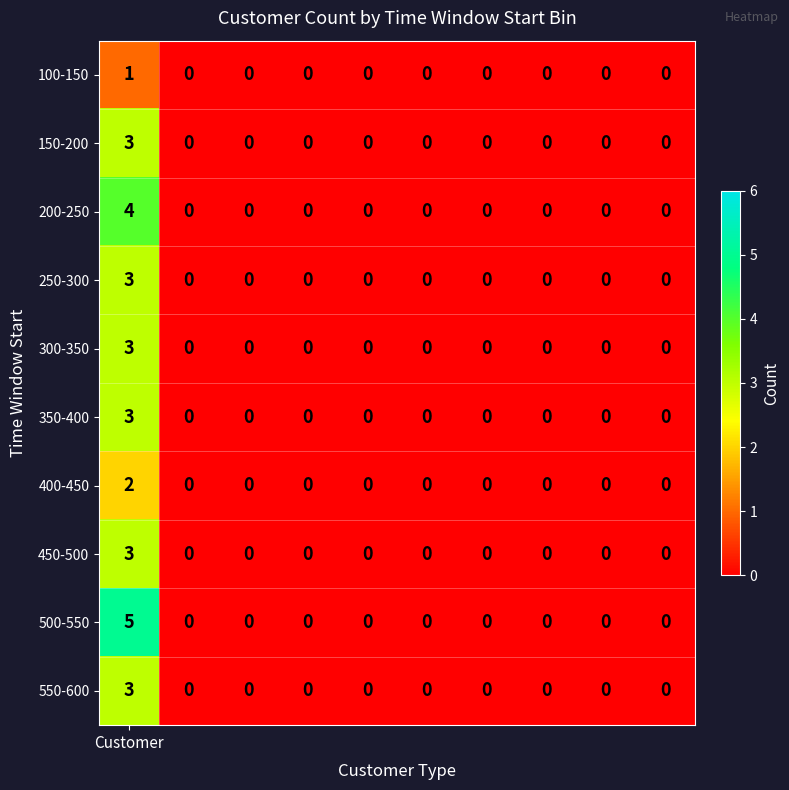

Count the 400-450 values in the range 0 to 1.

9